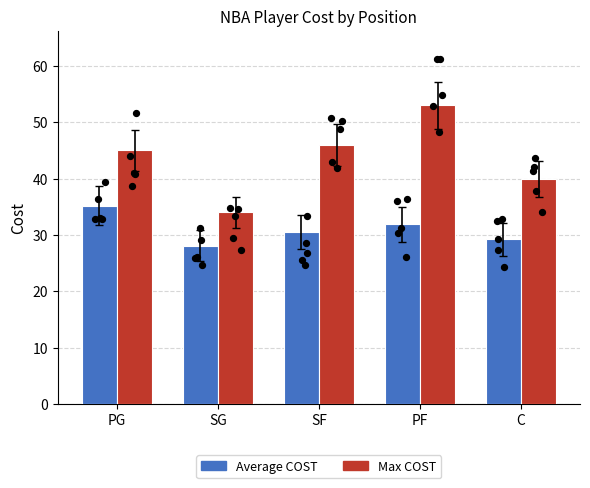

What are all the series names shown in the legend?

Average COST, Max COST